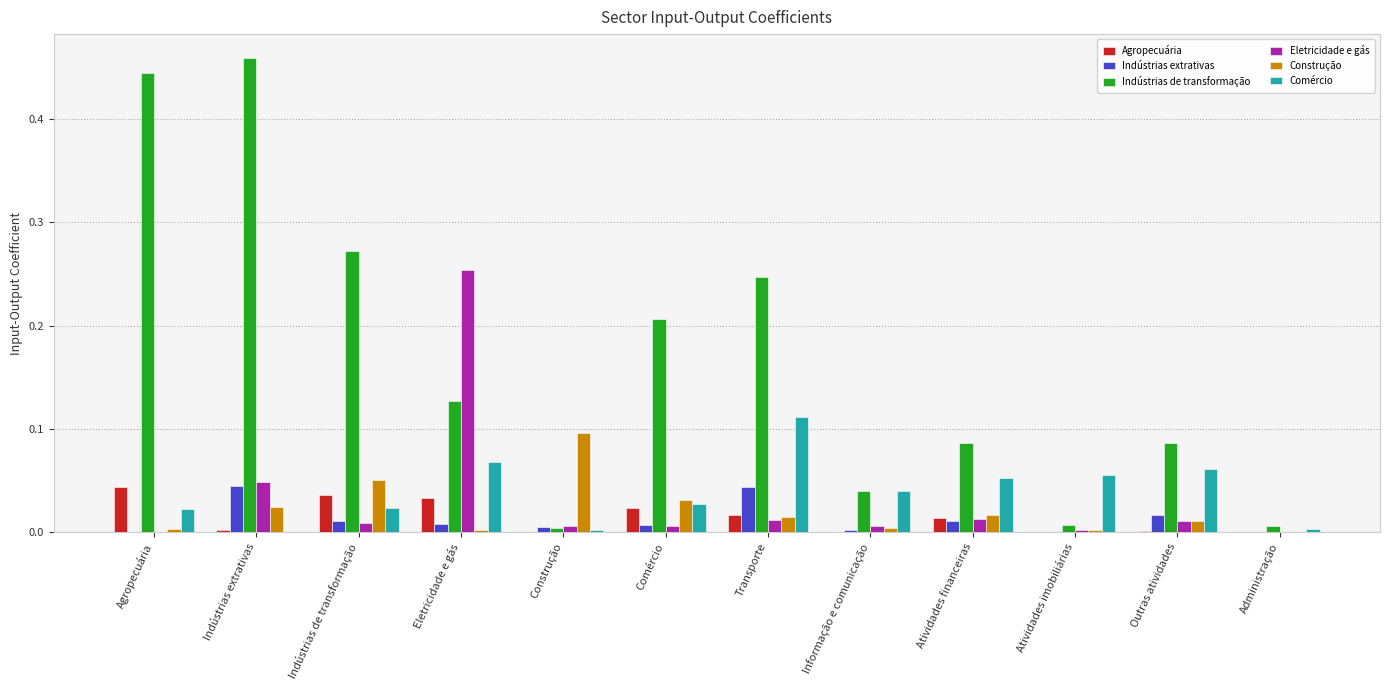

Does the chart contain stacked bars?

No